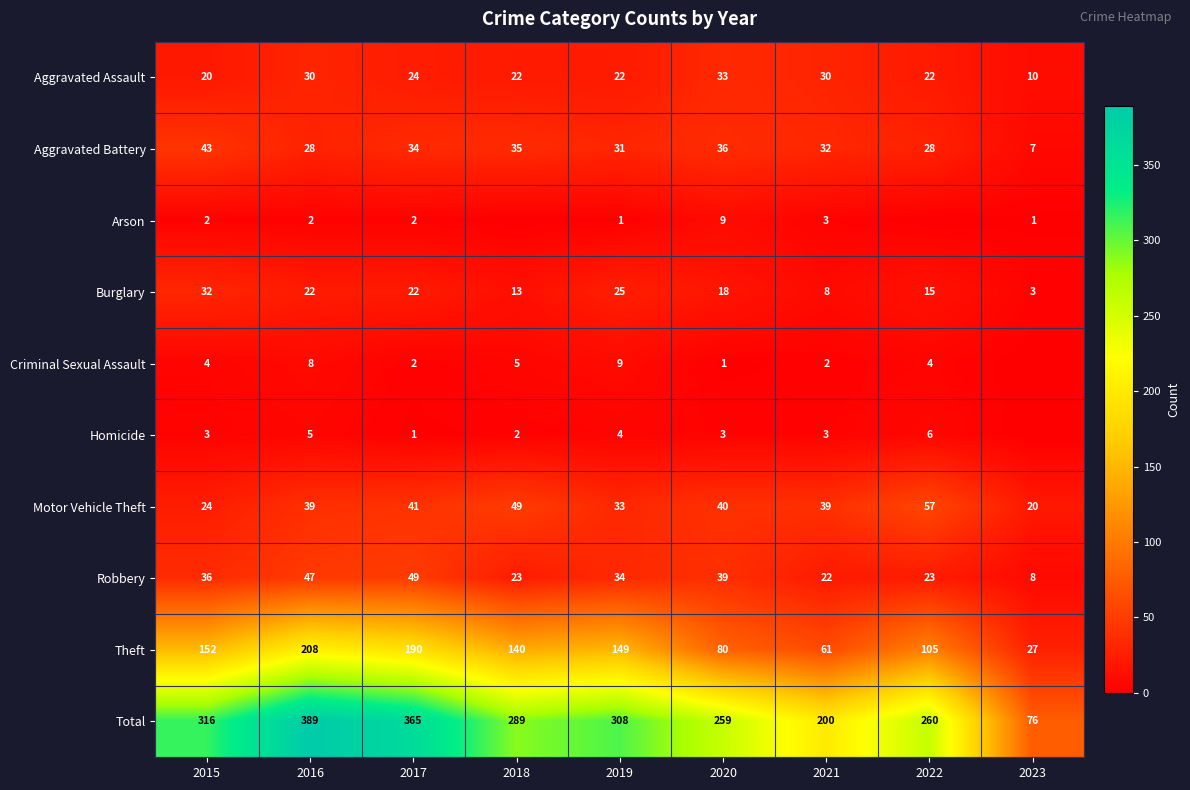

Count the number of categories in the chart.

9